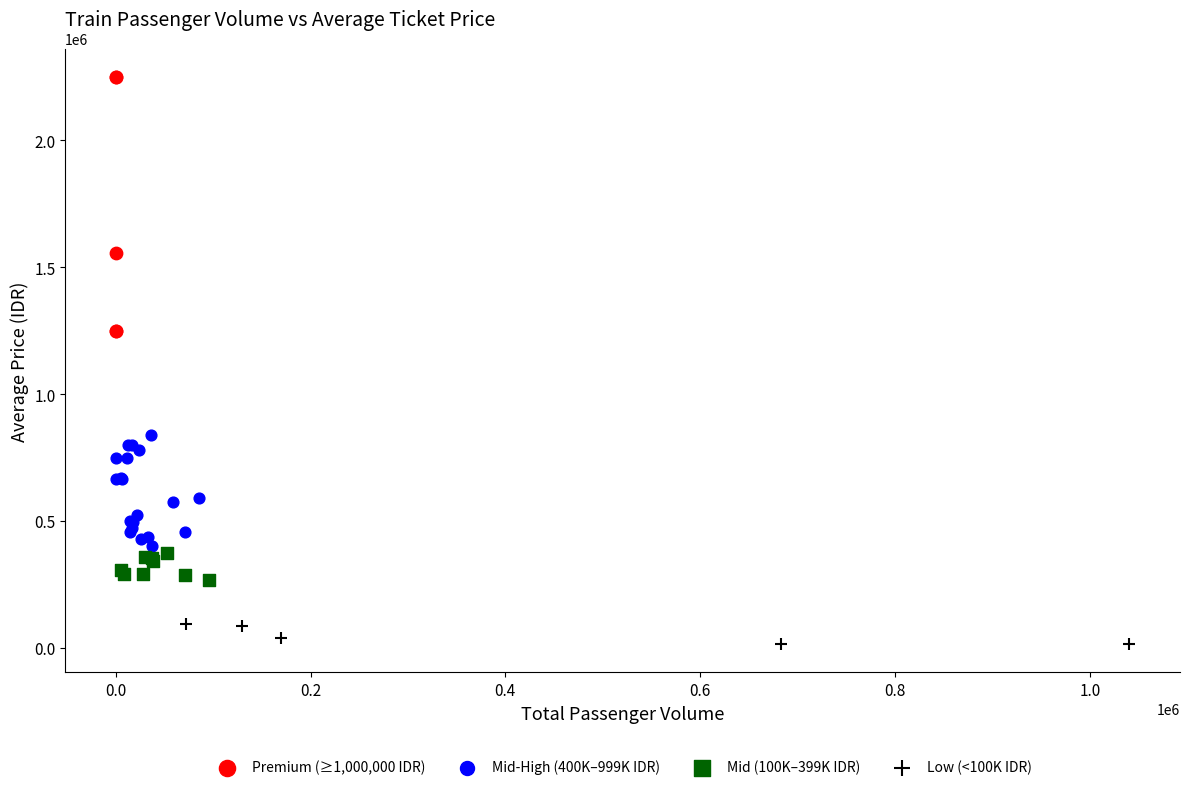

Which series contains the lowest Y value?

Low (<100K IDR)